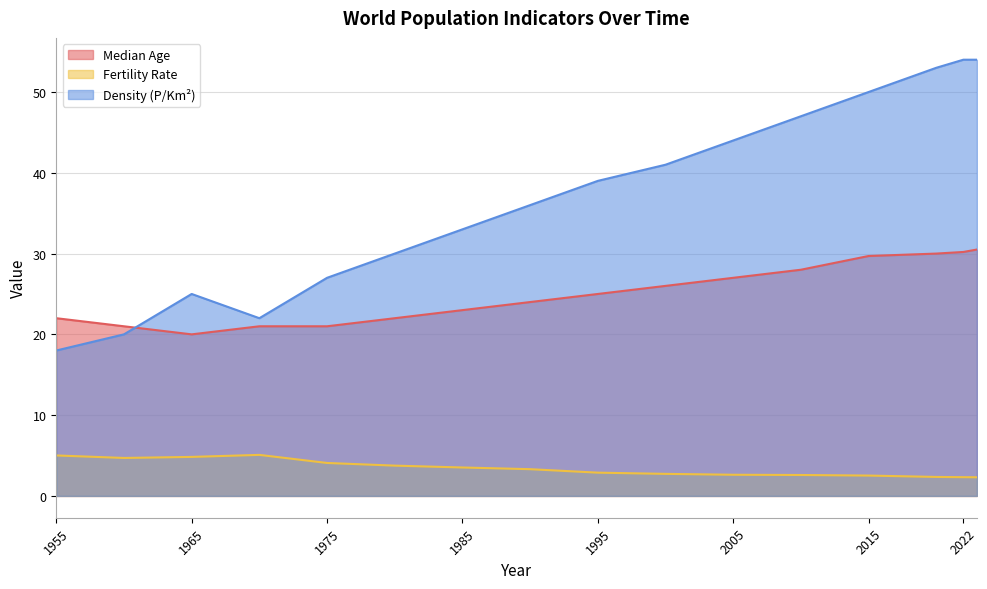

Reading left to right, list all the values displayed in this chart.

Median Age: 22.0	21.0	20.0	21.0	21.0	22.0	23.0	24.0	25.0	26.0	27.0	28.0	29.7	30.0	30.2	30.5
Fertility Rate: 5.0	4.7	4.8	5.1	4.1	3.8	3.5	3.3	2.9	2.7	2.6	2.6	2.5	2.4	2.3	2.3
Density (P/Km²): 18.0	20.0	25.0	22.0	27.0	30.0	33.0	36.0	39.0	41.0	44.0	47.0	50.0	53.0	54.0	54.0